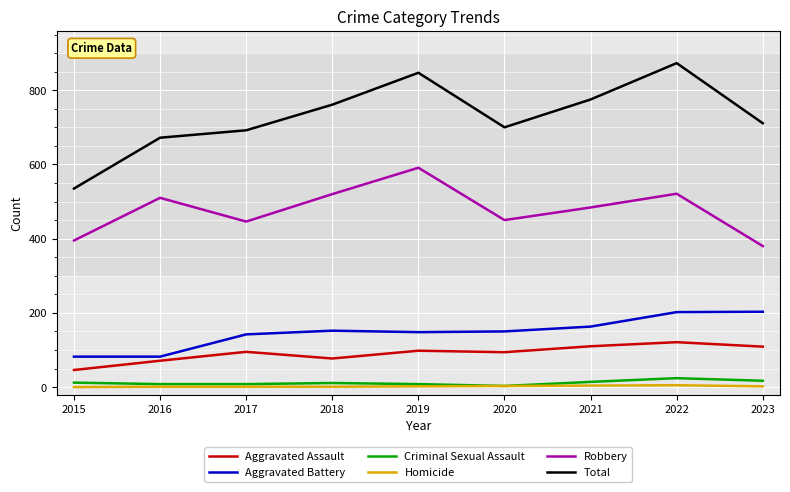

Does the chart display data point markers on the line(s)?

No